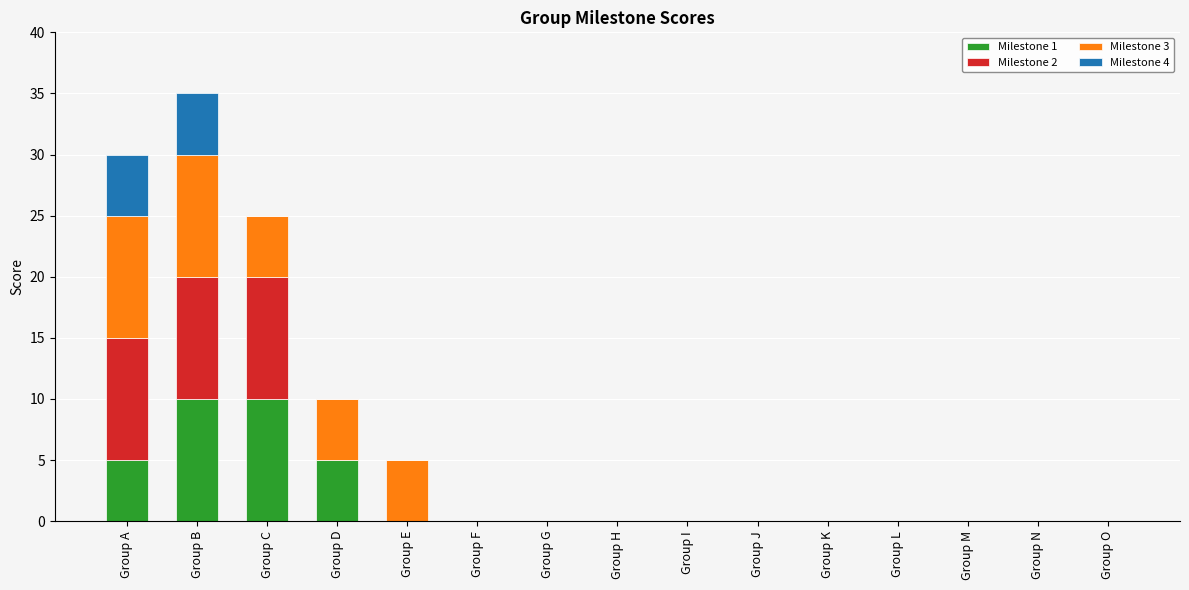

True or false: Milestone 1 has a value of 10 at Group C.

True